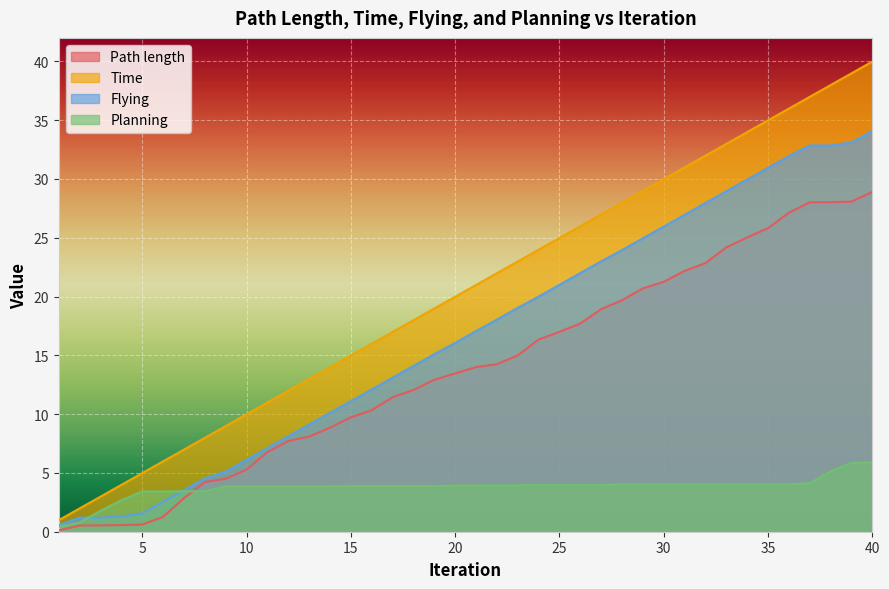

List the series in order of their overall mean, lowest first.

Planning, Path length, Flying, Time